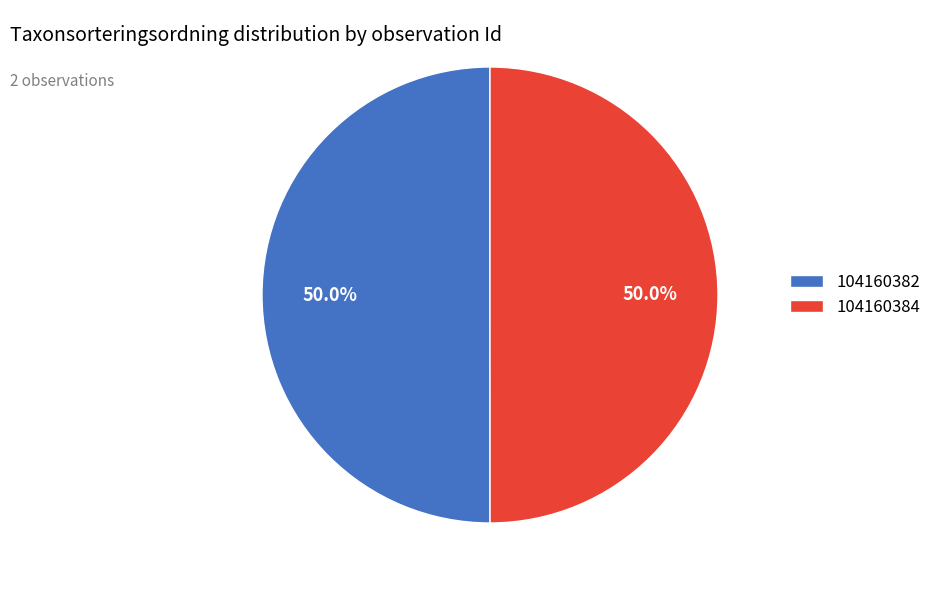

To the nearest percent, what portion does 104160382 represent?

50%